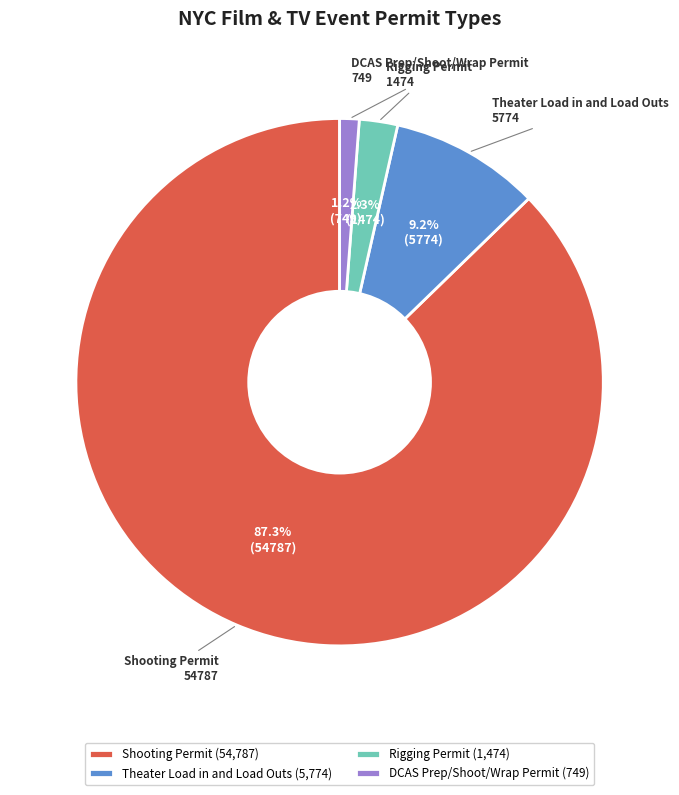

Combined, what portion of the pie is Rigging Permit and Theater Load in and Load Outs?

11.5%